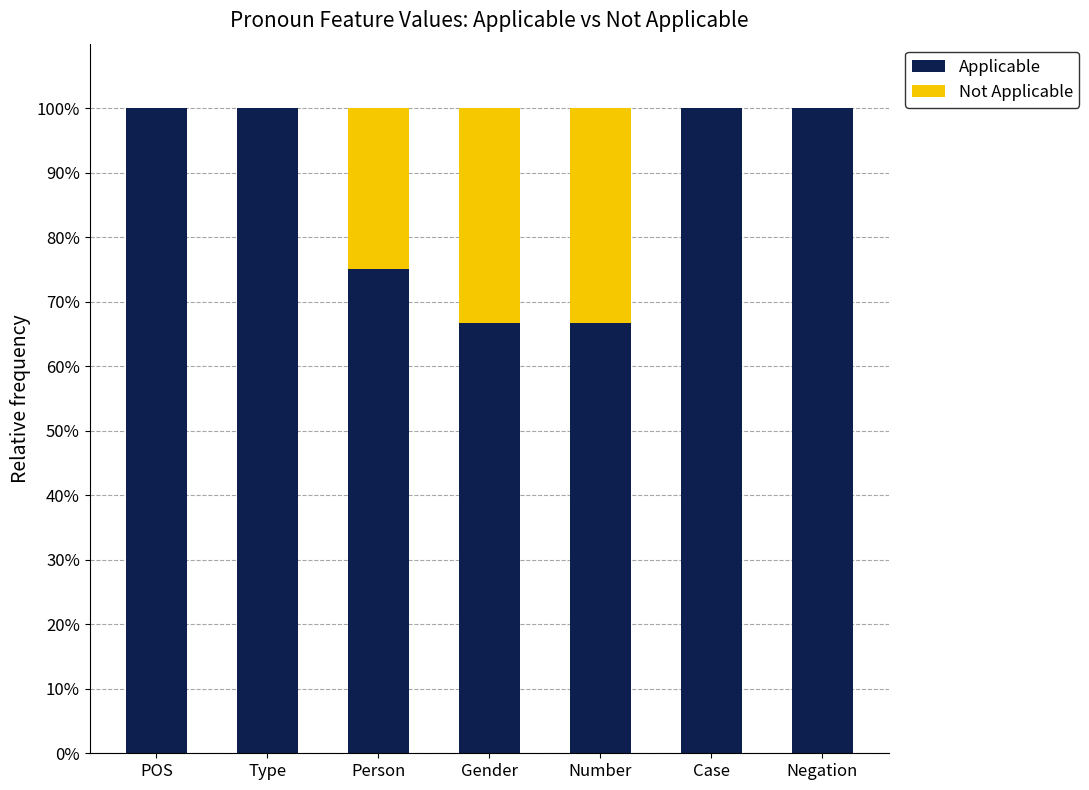

What are all the series names shown in the legend?

Applicable, Not Applicable